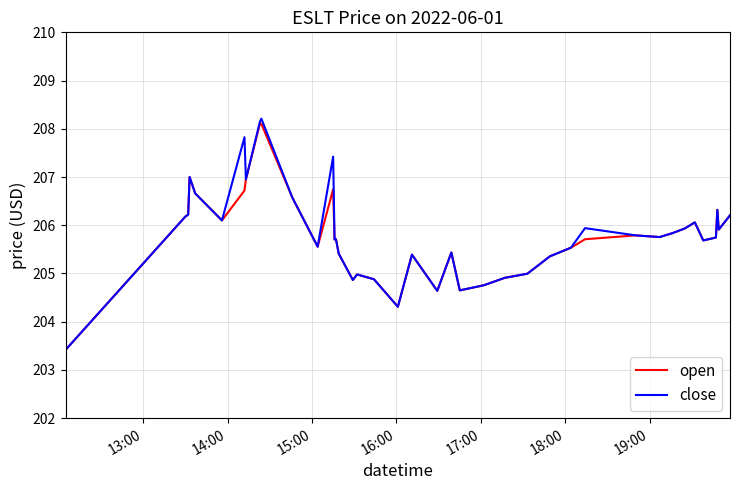

What is the minimum value shown in the chart?

203.4